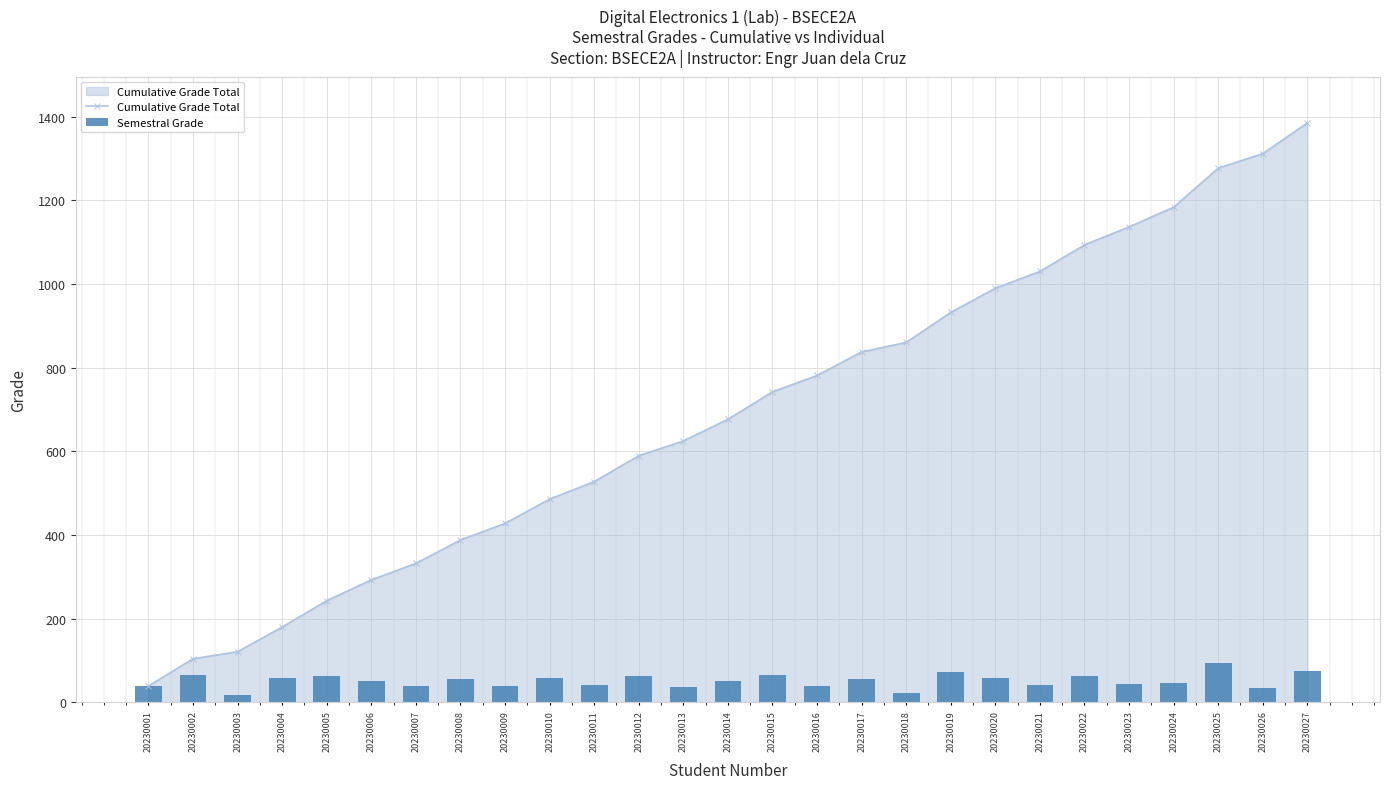

How many groups of bars are there?

27